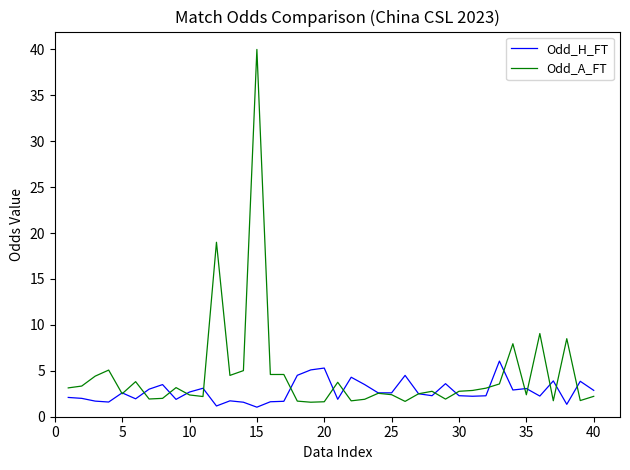

Which series has the largest total across all categories?

Odd_A_FT